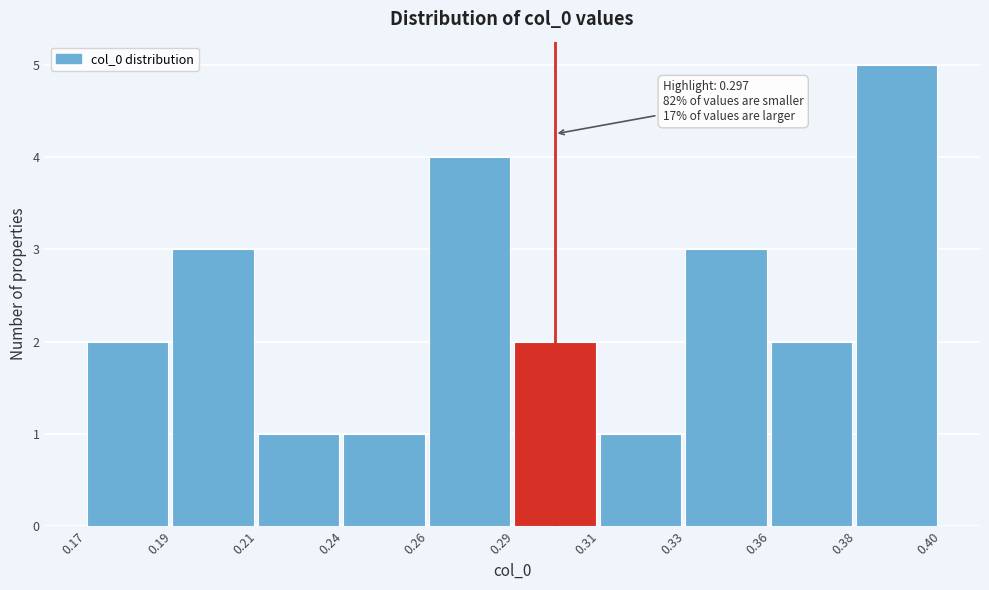

Reading left to right, transcribe all the data shown in this chart.

2	3	1	1	4	2	1	3	2	5